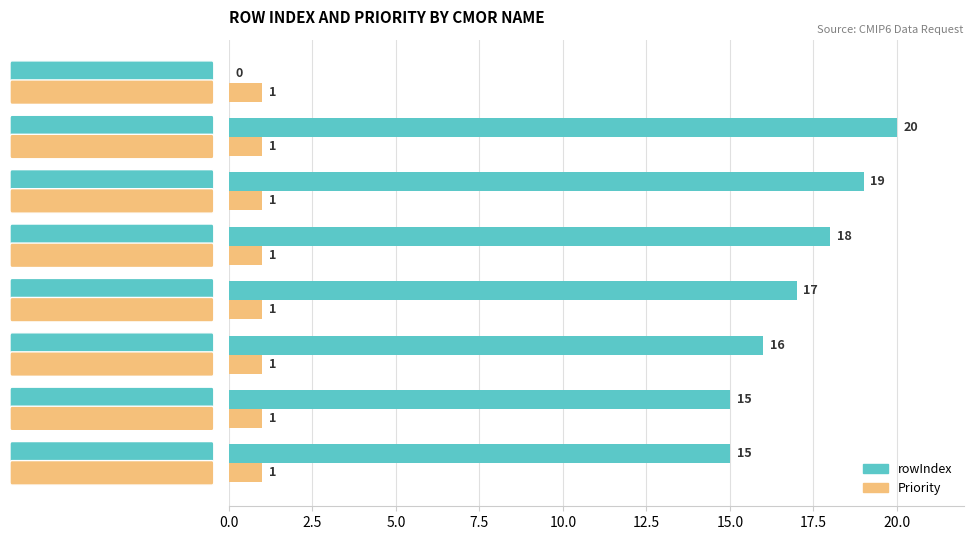

What are all the series names shown in the legend?

rowIndex, Priority